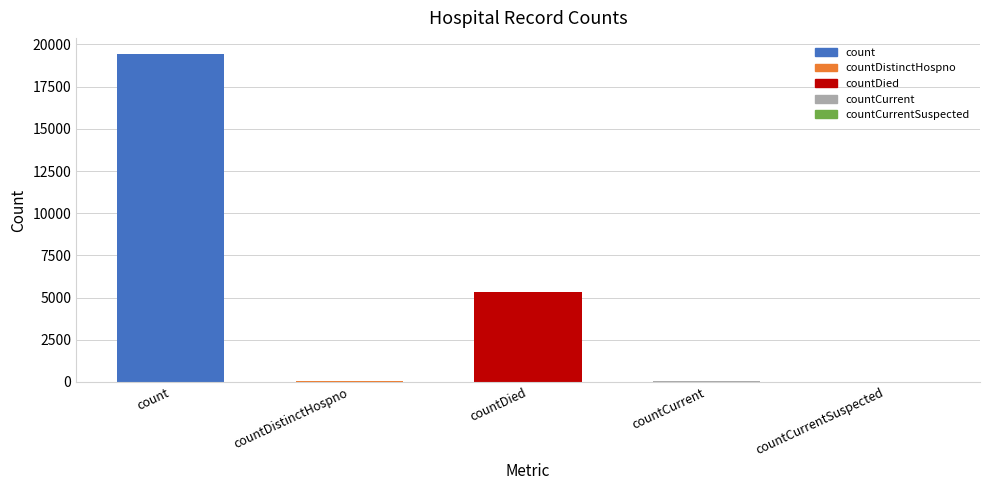

At which category does the chart reach its peak across all series?

count